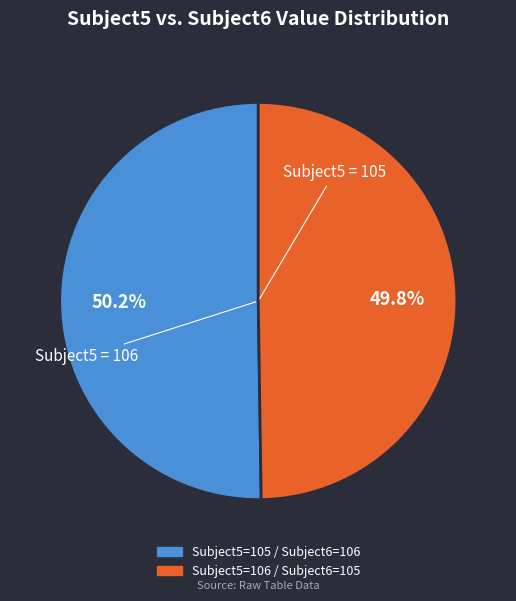

Is there a majority slice in this chart?

Yes